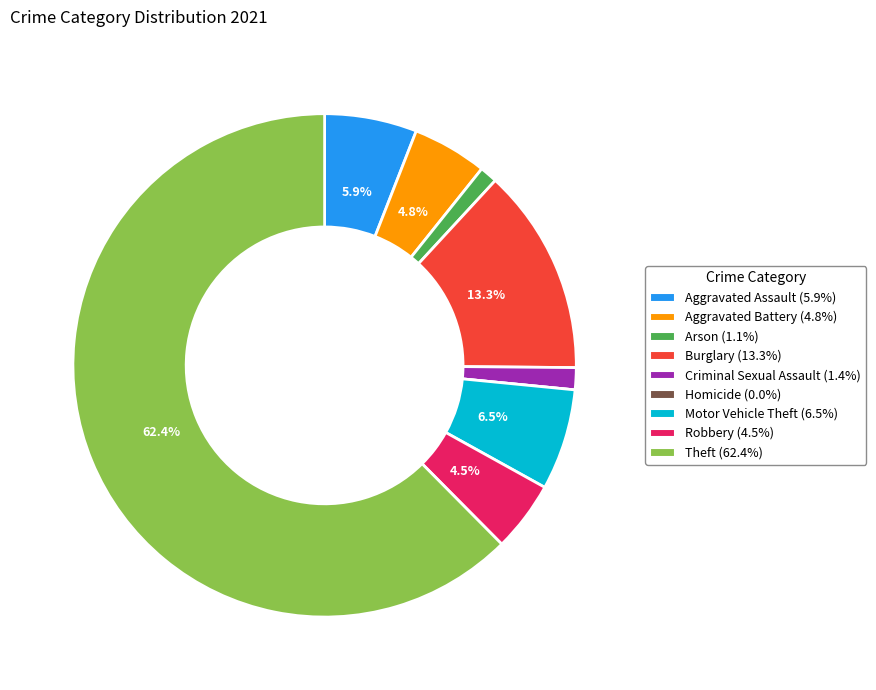

Is there any slice that represents more than half of the pie?

Yes